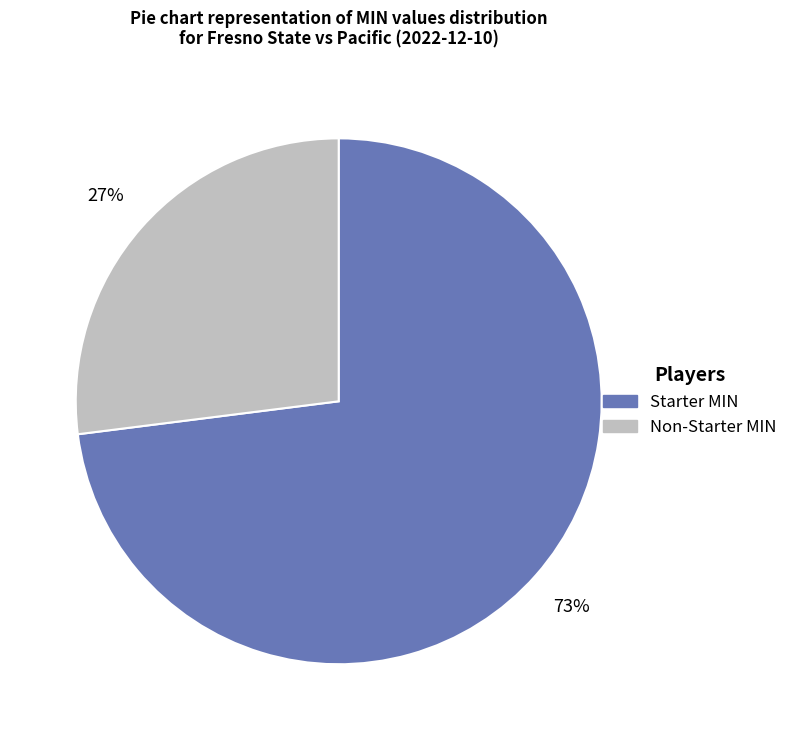

Does any single category account for the majority?

Yes